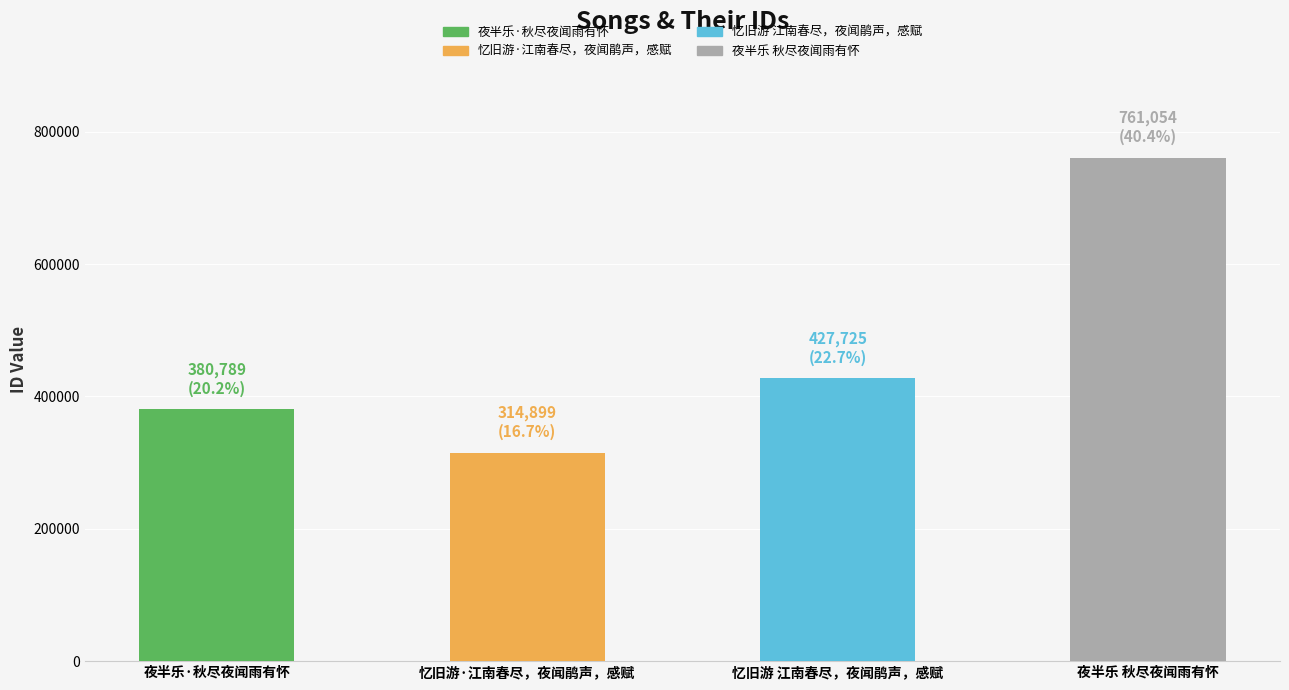

Which has a higher value, 忆旧游 江南春尽，夜闻鹃声，感赋 or 夜半乐 秋尽夜闻雨有怀?

夜半乐 秋尽夜闻雨有怀